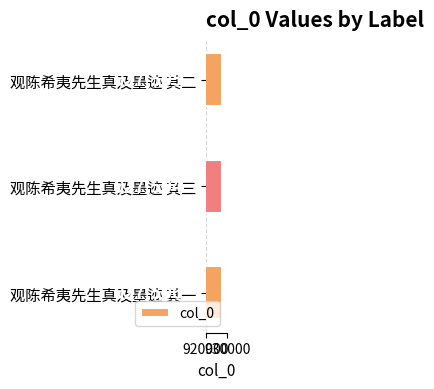

At which label is the value closest to 927505?

观陈希夷先生真及墨迹 其二